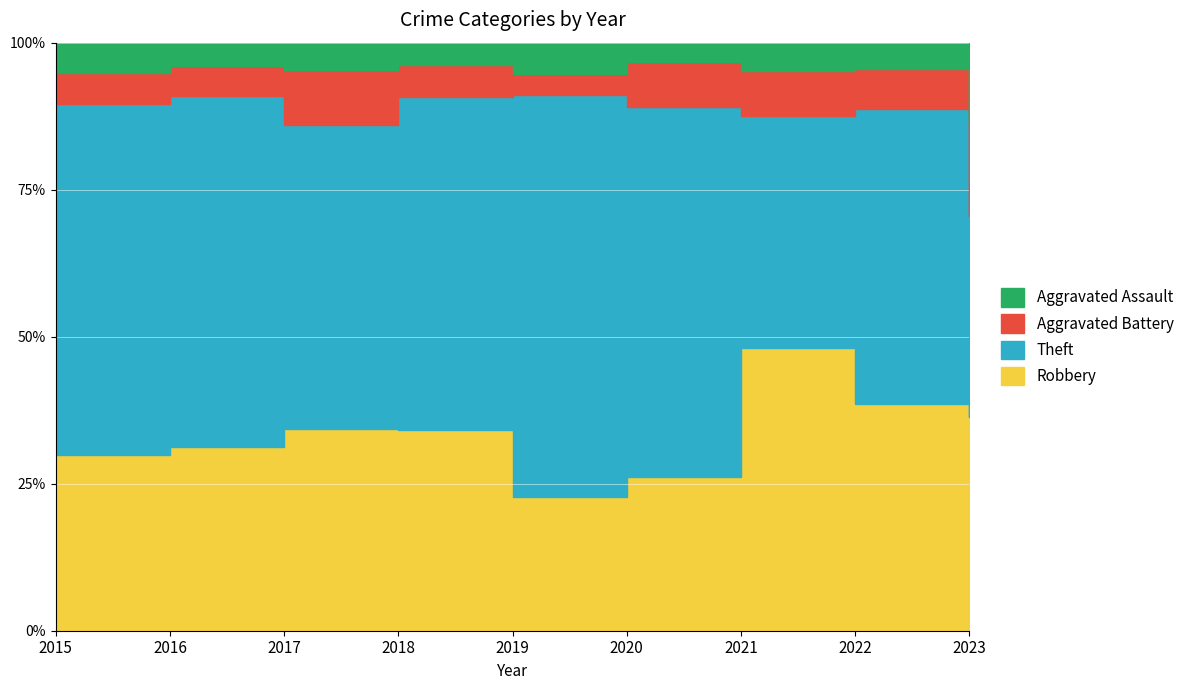

Where is the first local maximum for Theft?

2016